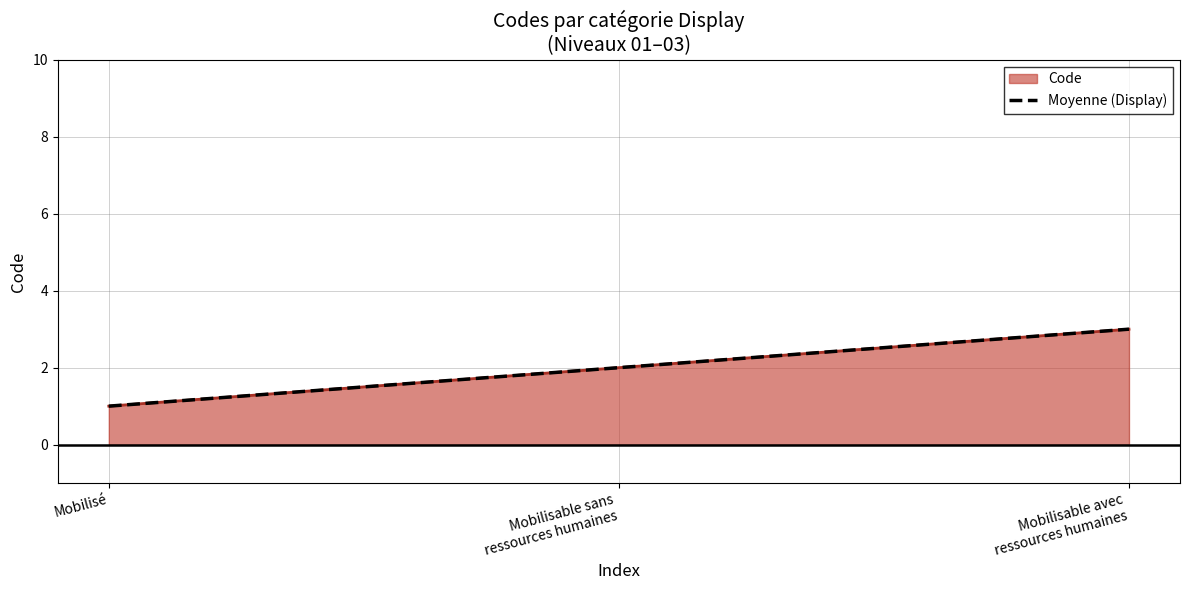

Reading left to right, extract all data points from this chart.

Mobilisé=1	Mobilisable sans ressources humaines=2	Mobilisable avec ressources humaines=3